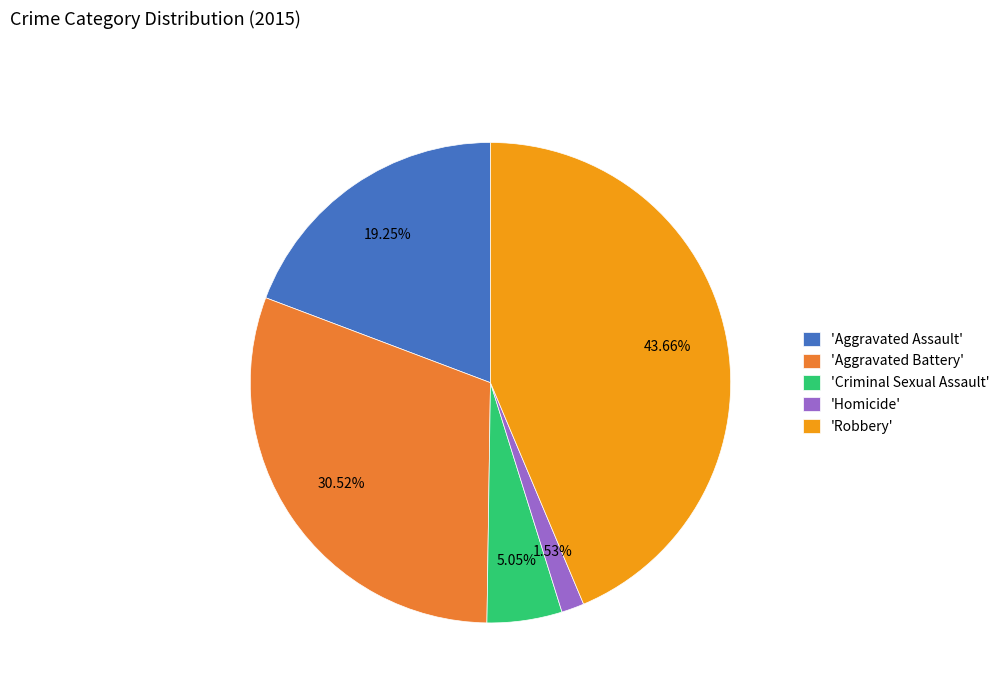

Count the number of slices in the pie.

5